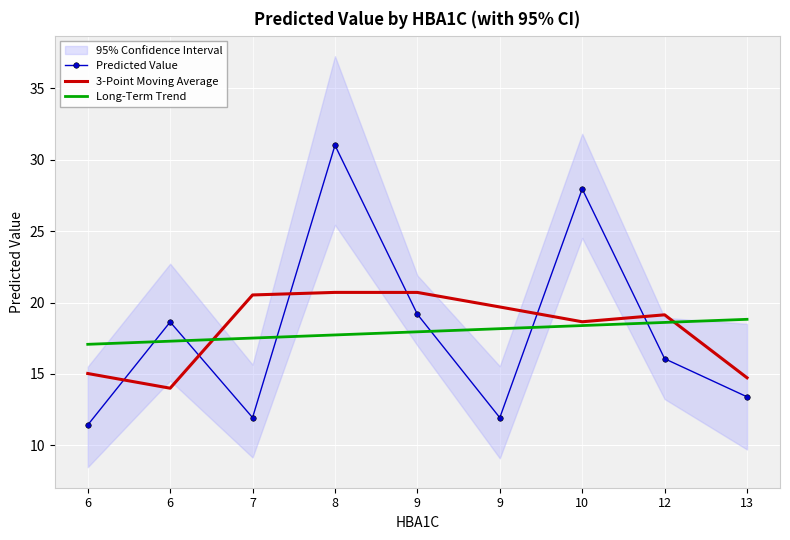

Which series has the largest total across all categories?

3-Point Moving Average